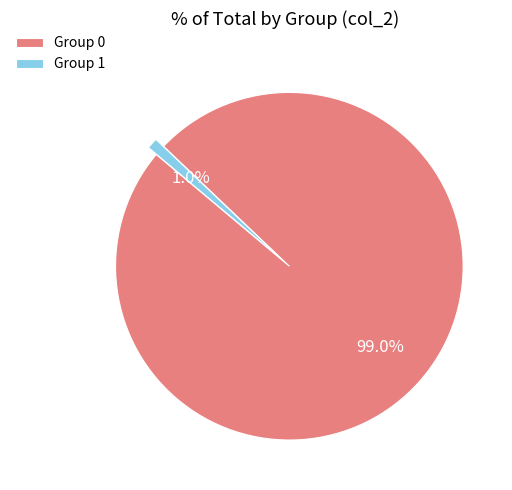

Does Group 1 represent more than half of the total?

No